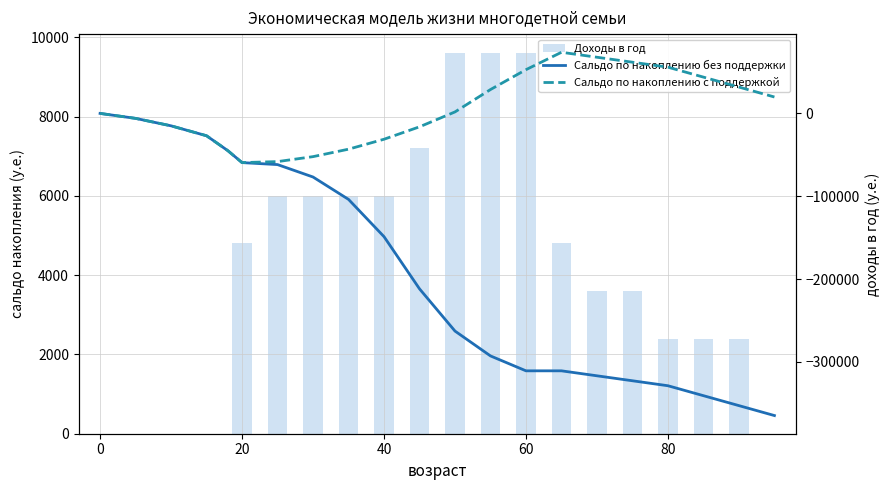

Reading right to left, extract all data points from this chart.

Доходы в год: 0	2400	2400	2400	3600	3600	4800	9600	9600	9600	7200	6000	6000	6000	6000	4800	0	0	0	0	0
Сальдо по накоплению без поддержки: -364800	-352800	-340800	-328800	-322800	-316800	-310800	-310800	-292800	-262800	-211800	-148800	-103800	-76800	-61800	-59400	-45000	-27000	-15000	-6000	0
Сальдо по накоплению с поддержкой: 19800	31800	43800	55800	61800	67800	73800	52800	28800	1800	-16200	-31200	-43200	-52200	-58200	-59400	-45000	-27000	-15000	-6000	0